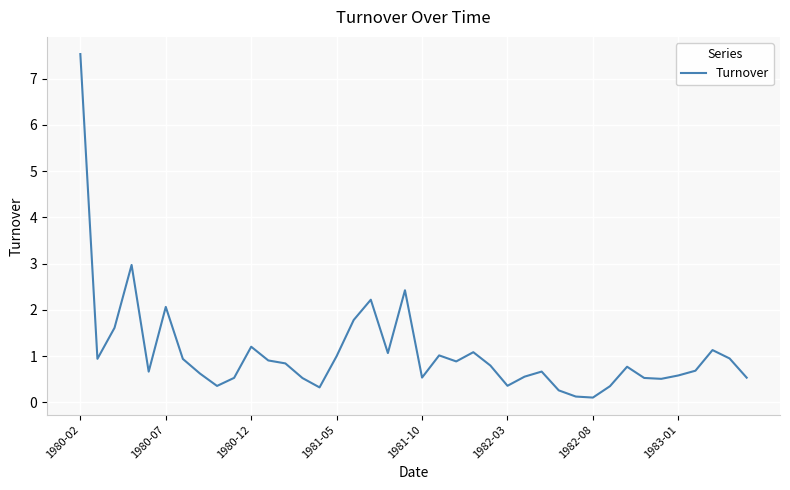

What is the difference between the maximum and minimum values?

7.4